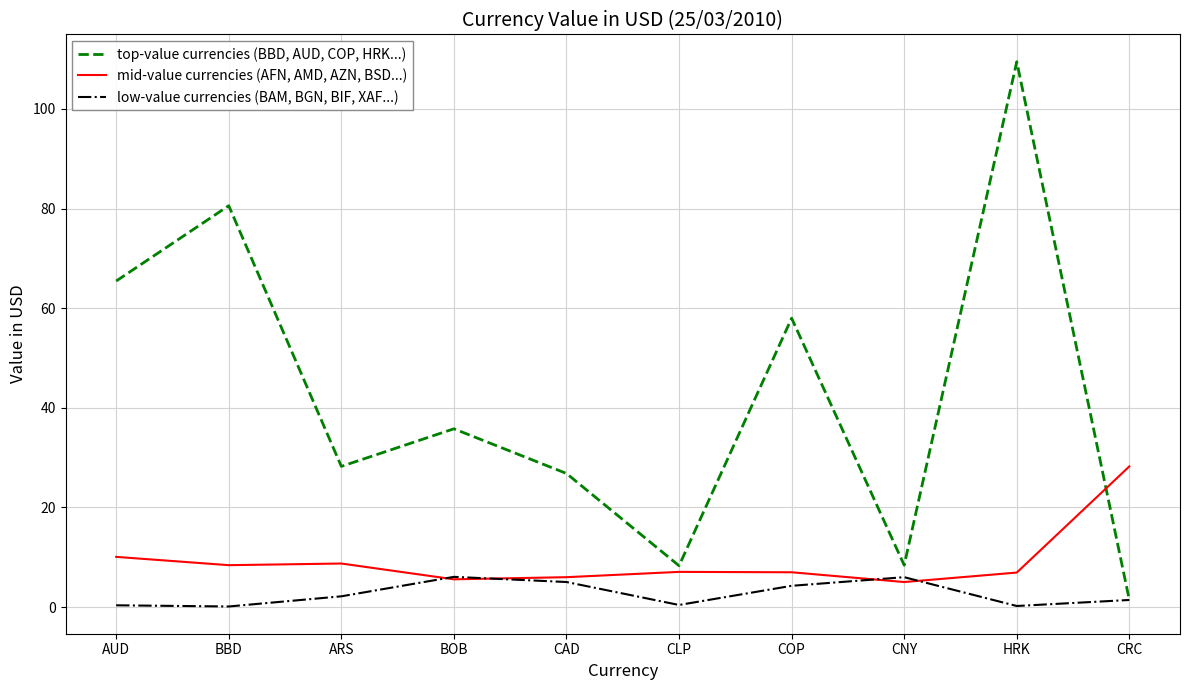

How many values in the top-value currencies (BBD, AUD, COP, HRK...) series exceed 35?

5